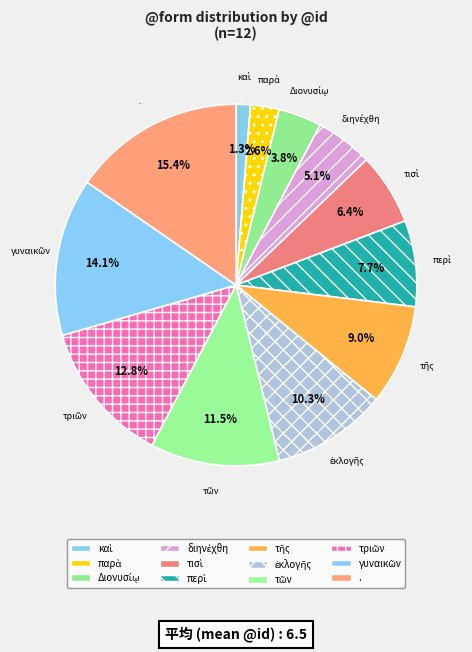

How many slices are in this pie chart?

12